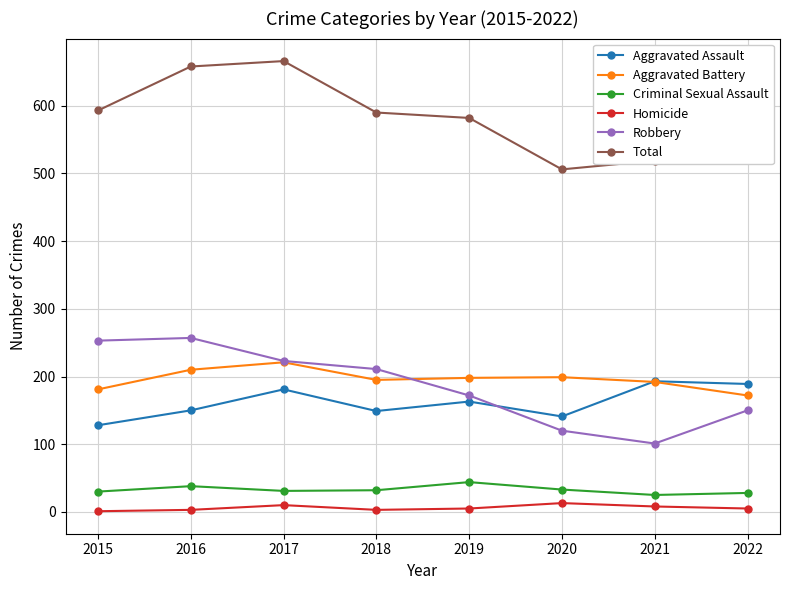

Rank the series by their maximum value, from highest to lowest.

Total, Robbery, Aggravated Battery, Aggravated Assault, Criminal Sexual Assault, Homicide